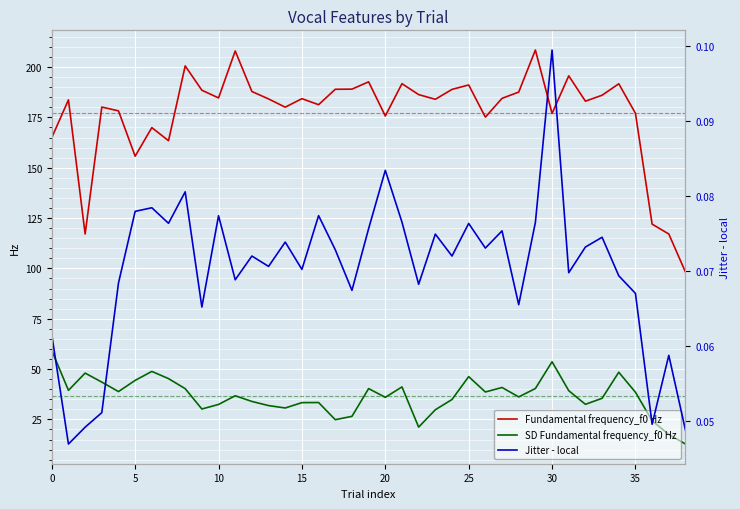

Rank the series at 9 from lowest to highest value.

Jitter - local, SD Fundamental frequency_f0 Hz, Fundamental frequency_f0 Hz